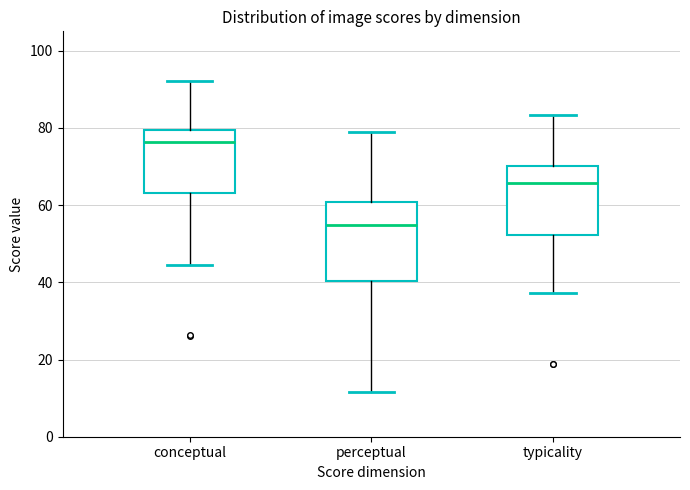

Which box is the tallest, from its lower edge to its upper edge?

perceptual